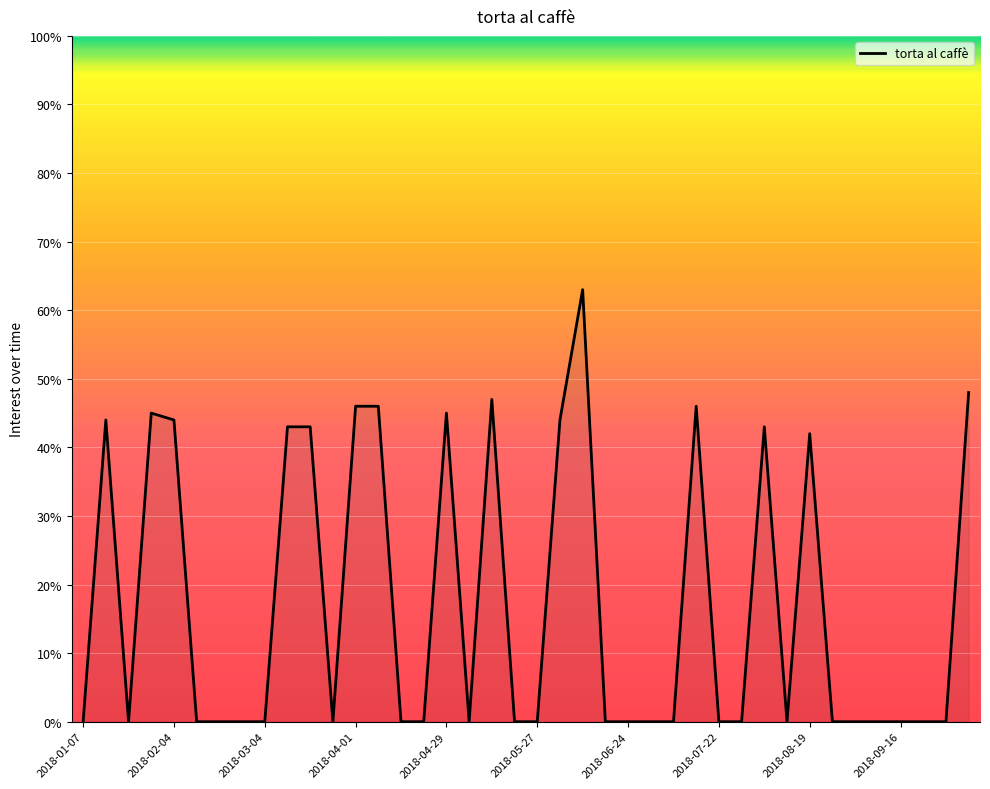

What is the maximum value shown in the chart?

63